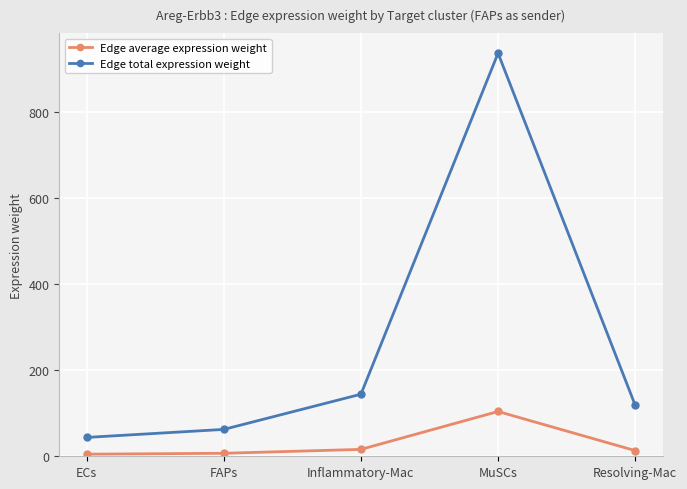

What is the label of the 2nd point from the left?

FAPs